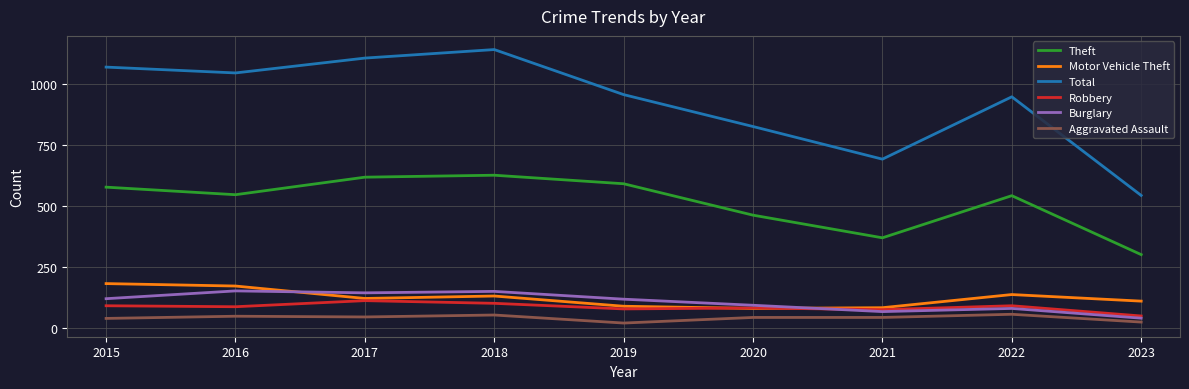

The value of Theft at 2020 is 305. True or false?

False